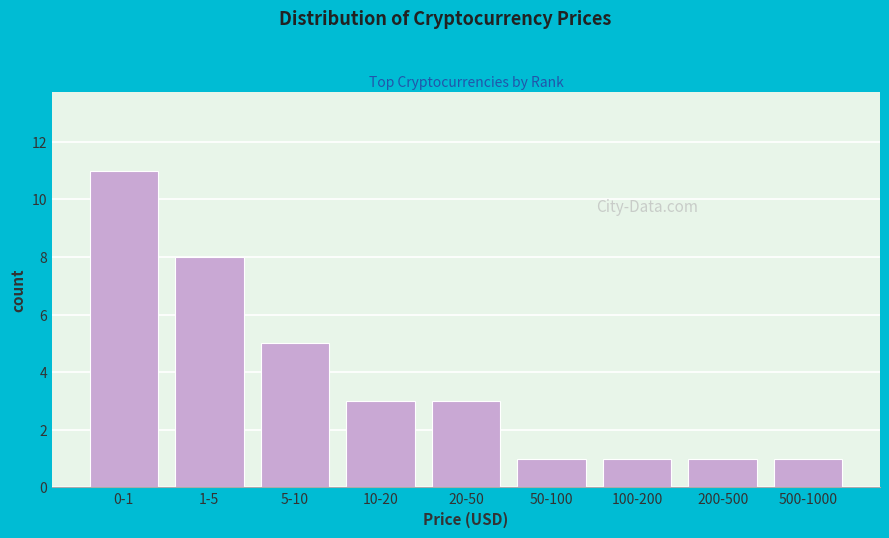

Reading left to right, what are all the values shown in this chart?

0-1=11	1-5=8	5-10=5	10-20=3	20-50=3	50-100=1	100-200=1	200-500=1	500-1000=1